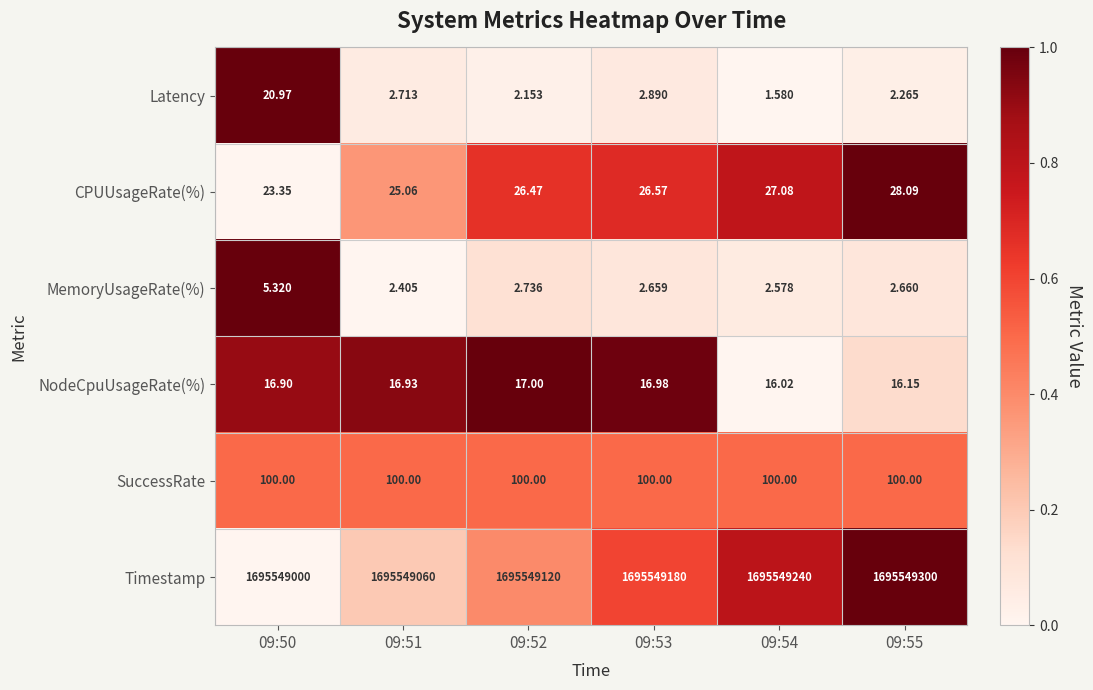

At which category is the sum across all series the highest?

09:55